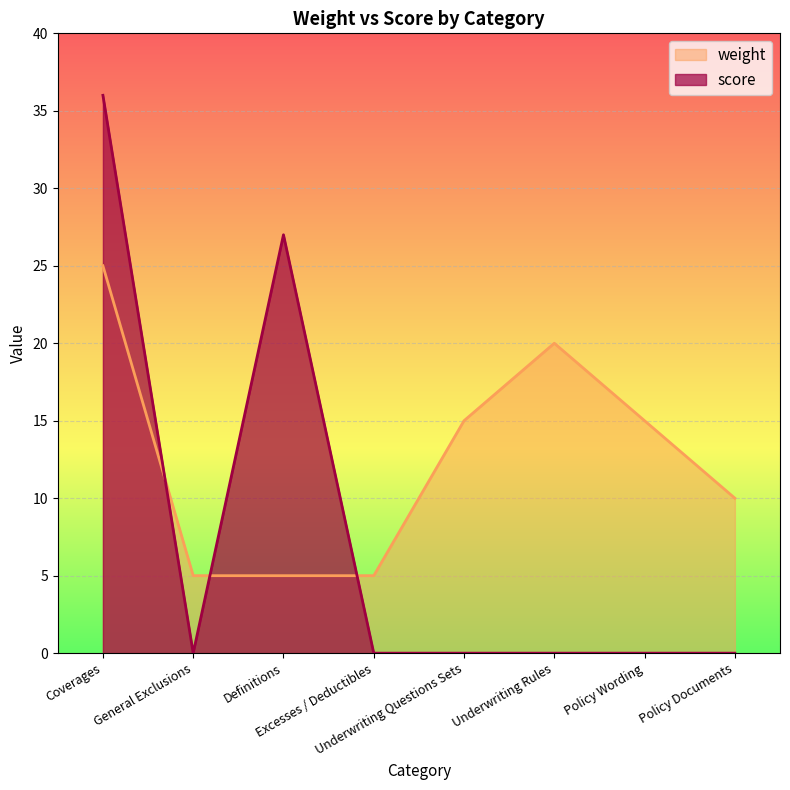

Read the weight value at Policy Wording.

15